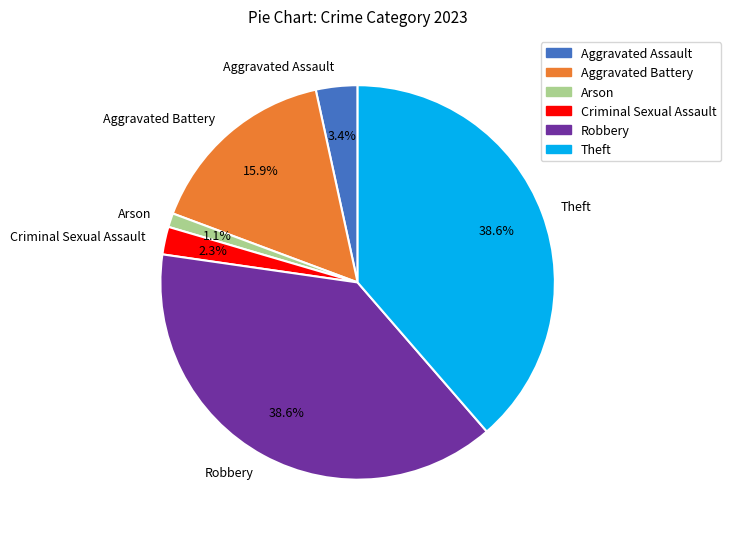

Is Robbery the majority of the pie?

No